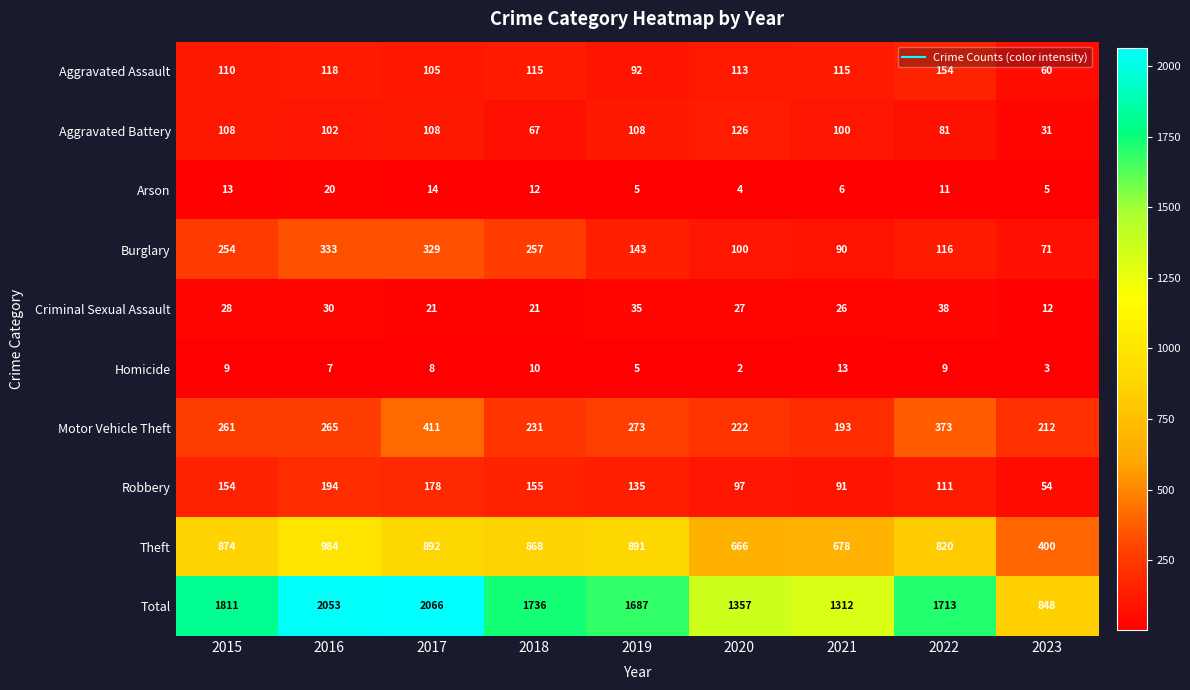

Which series has the largest range (max minus min)?

Total